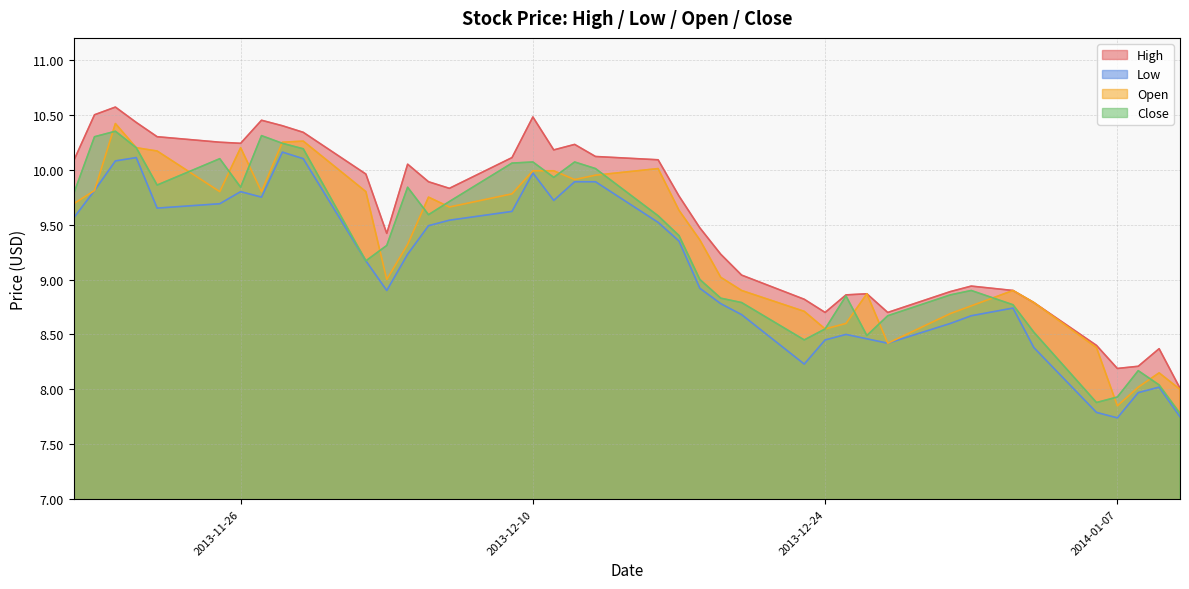

How many interior local peaks does the Low series have?

7